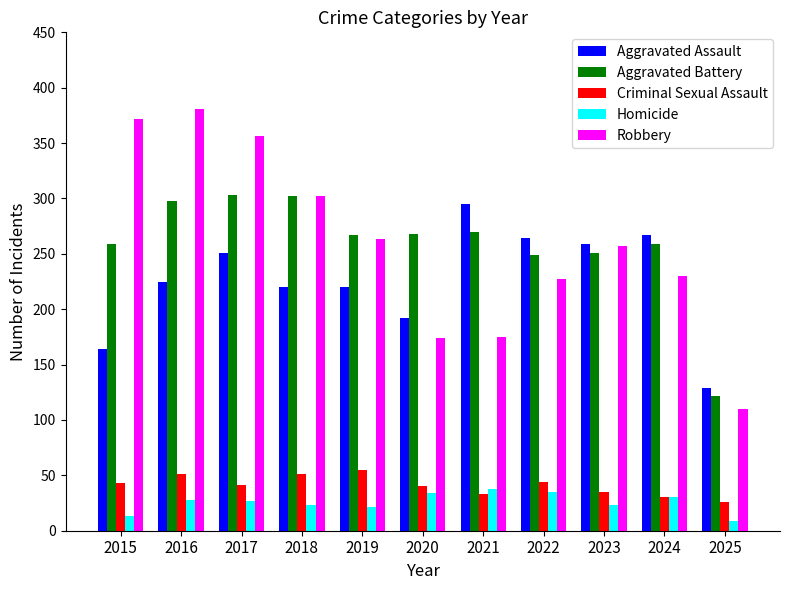

Rank the series by their maximum value, from lowest to highest.

Homicide, Criminal Sexual Assault, Aggravated Assault, Aggravated Battery, Robbery